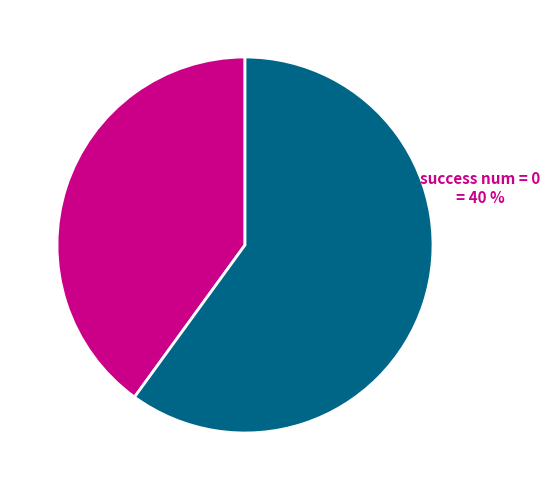

Combined, do 2 and 3 account for over 50%?

No